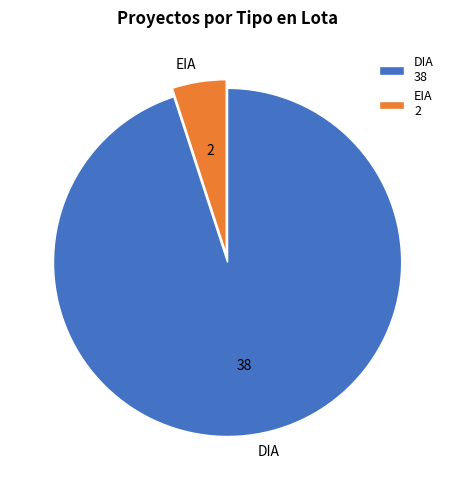

Rank the categories by value from lowest to highest.

EIA, DIA